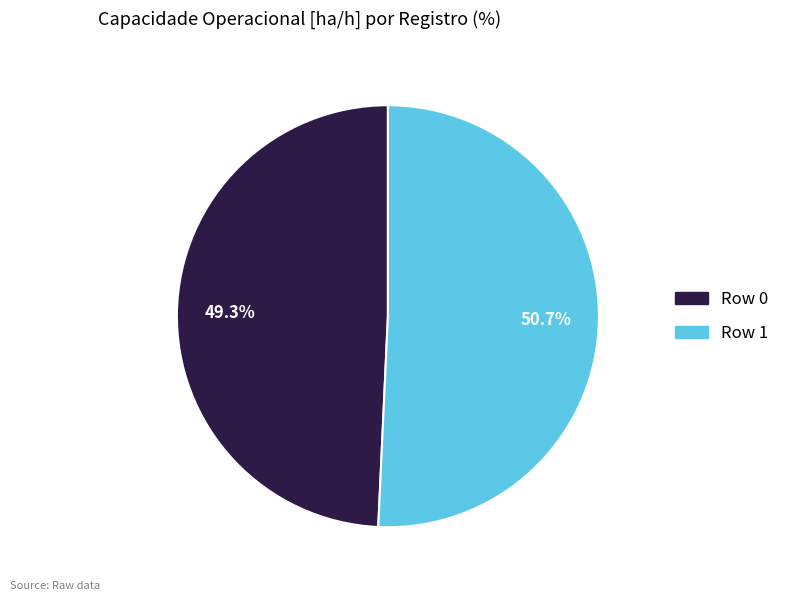

Which slice represents more than half of the pie?

Row 1